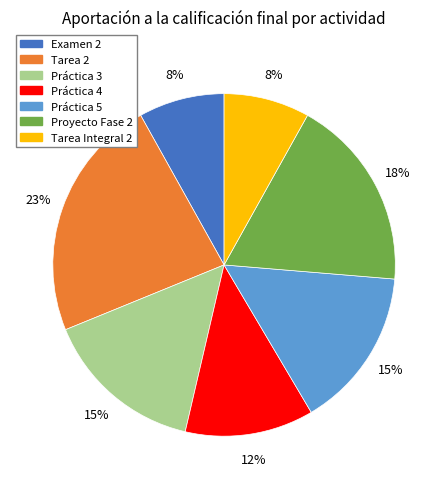

Is it true that Tarea 2 is 12% of the pie?

False